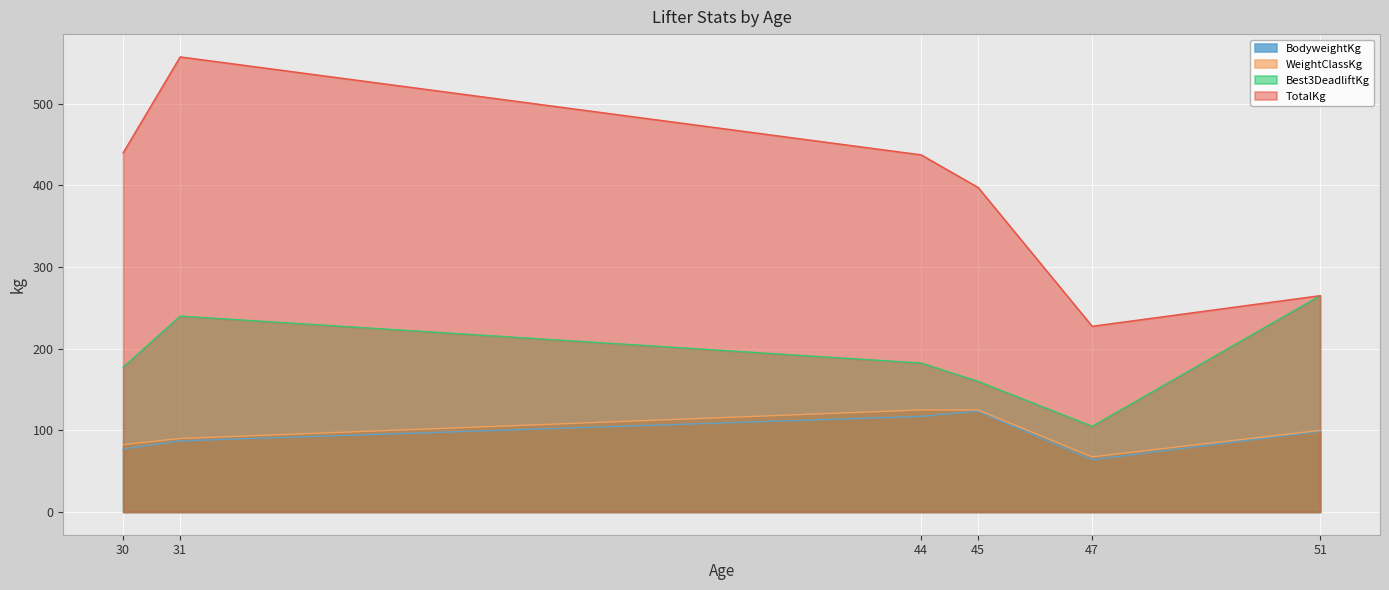

Which series has the largest range (max minus min)?

TotalKg